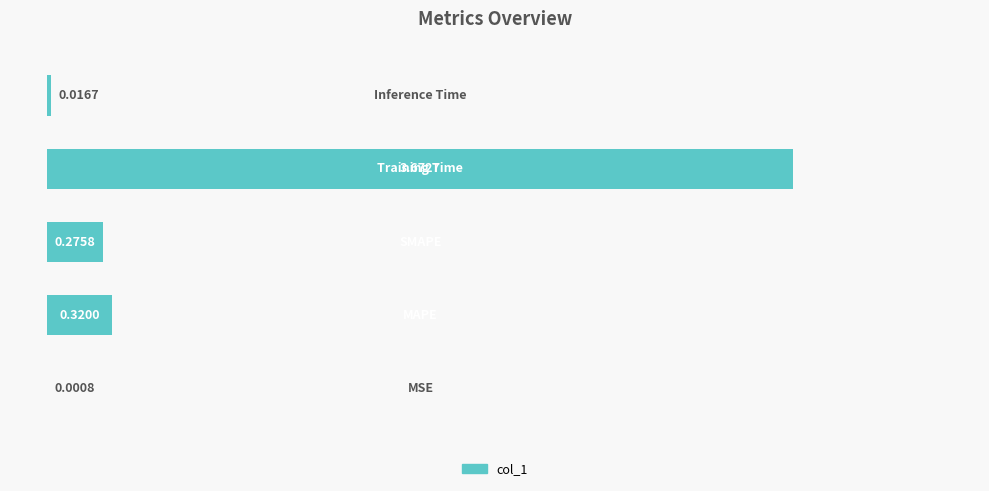

What is the sum of all values?

4.3